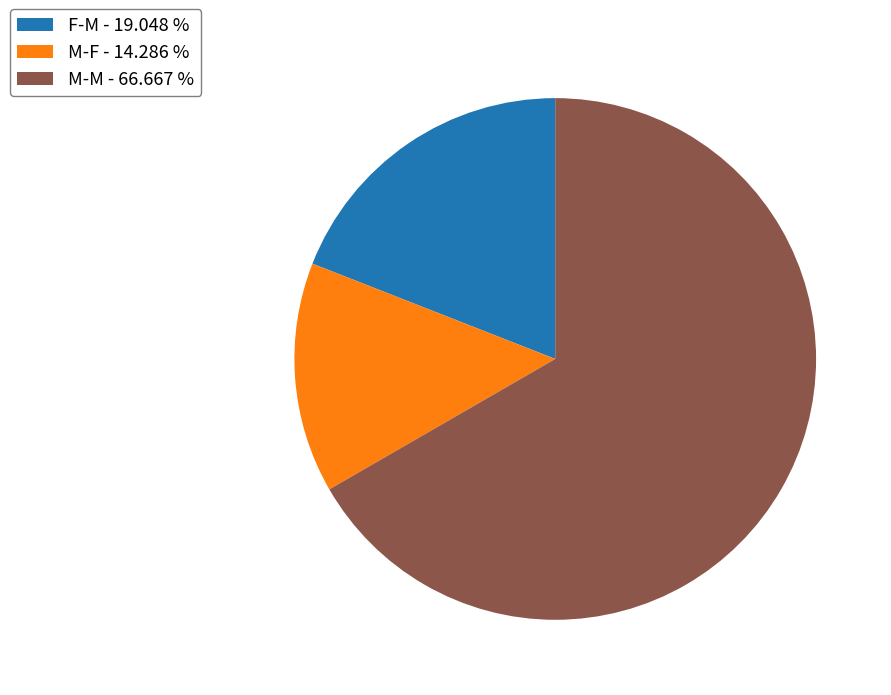

Approximately how many times larger is the value at M-M compared to M-F?

4.7